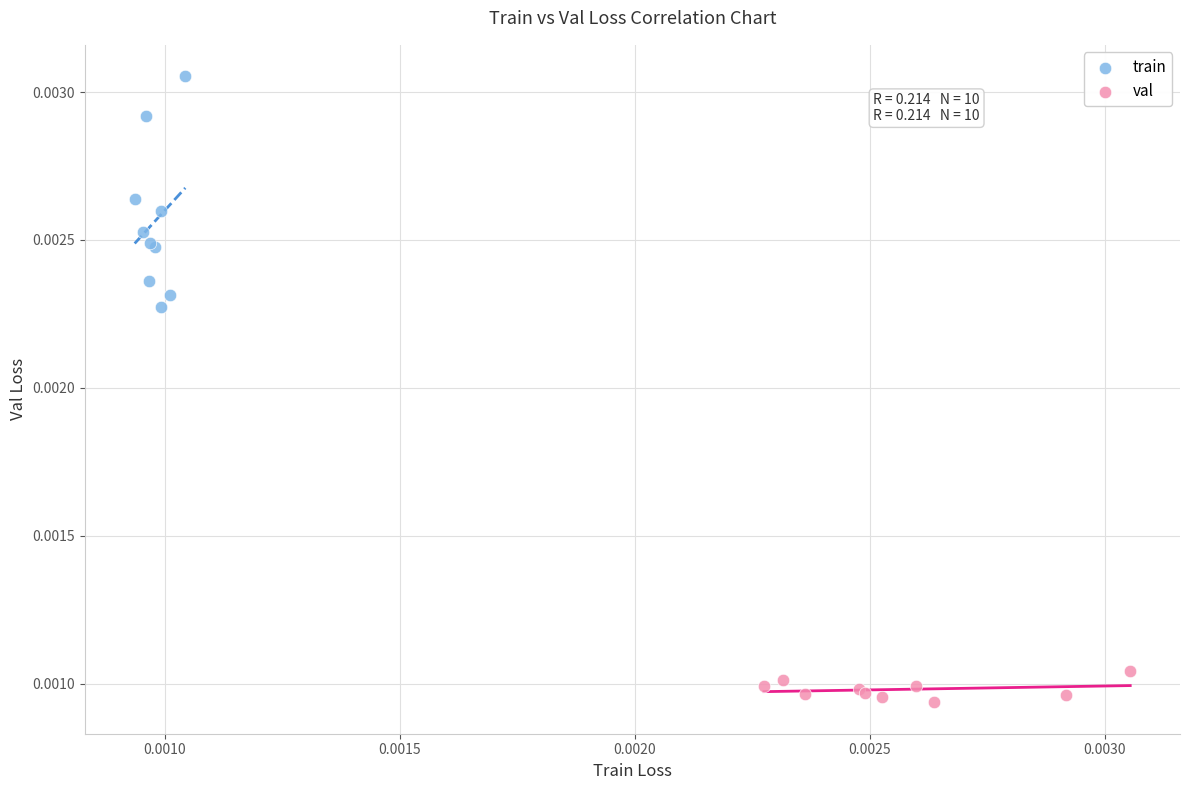

Which series contains the highest Y value?

train